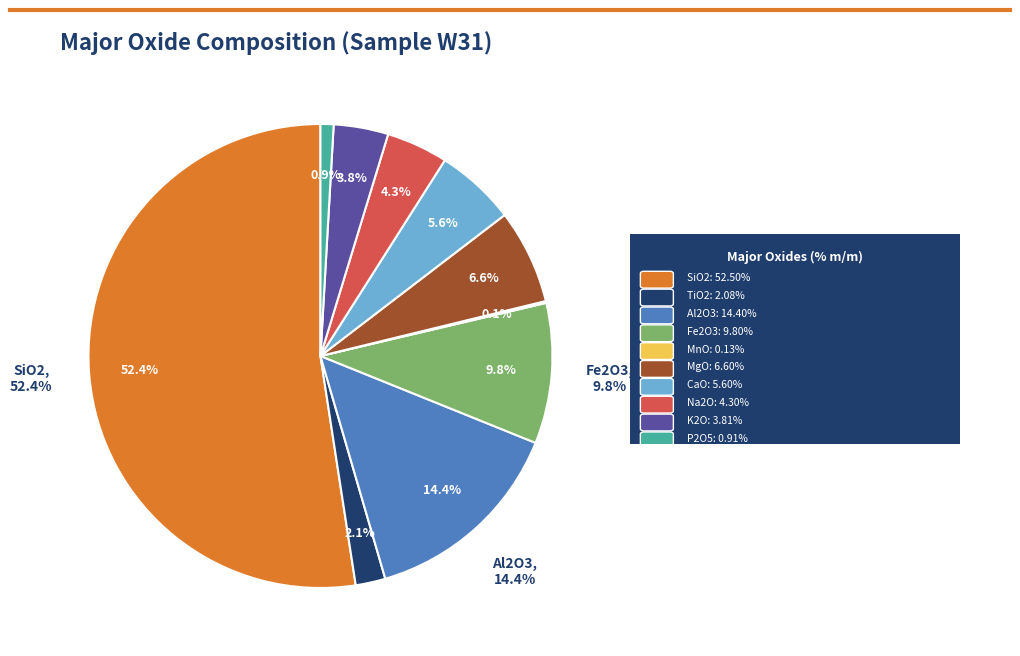

What is the change in value from TiO2 to CaO?

+3.5